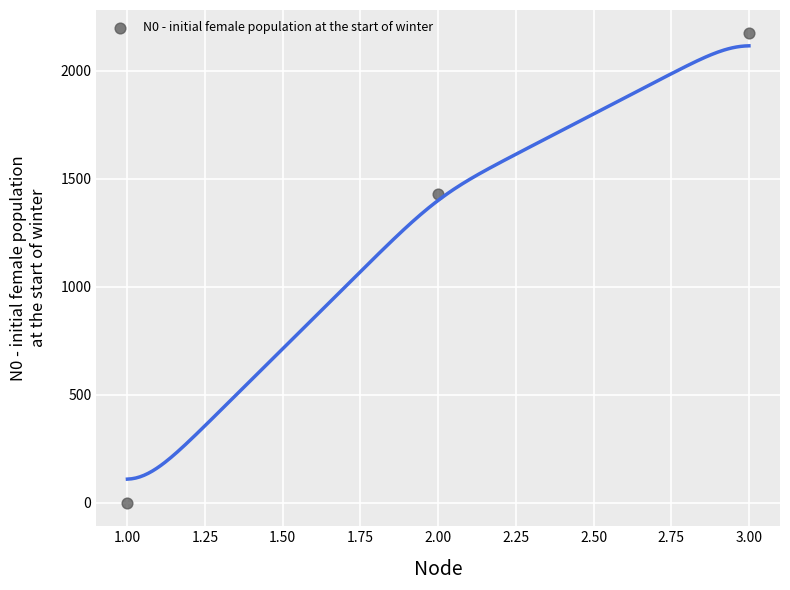

What Y value in the scatter plot is closest to 1086?

1427.3